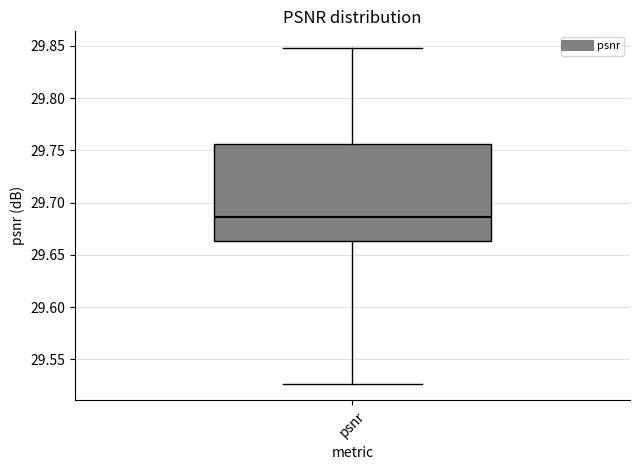

Transcribe this box plot: give where the median line is, the range the box spans, and where the two whiskers end, as read against the y-axis. The values are not printed on the chart, so give them approximately, as read against the axis.

median 29.685, box 29.665 to 29.755, whiskers 29.525 to 29.850